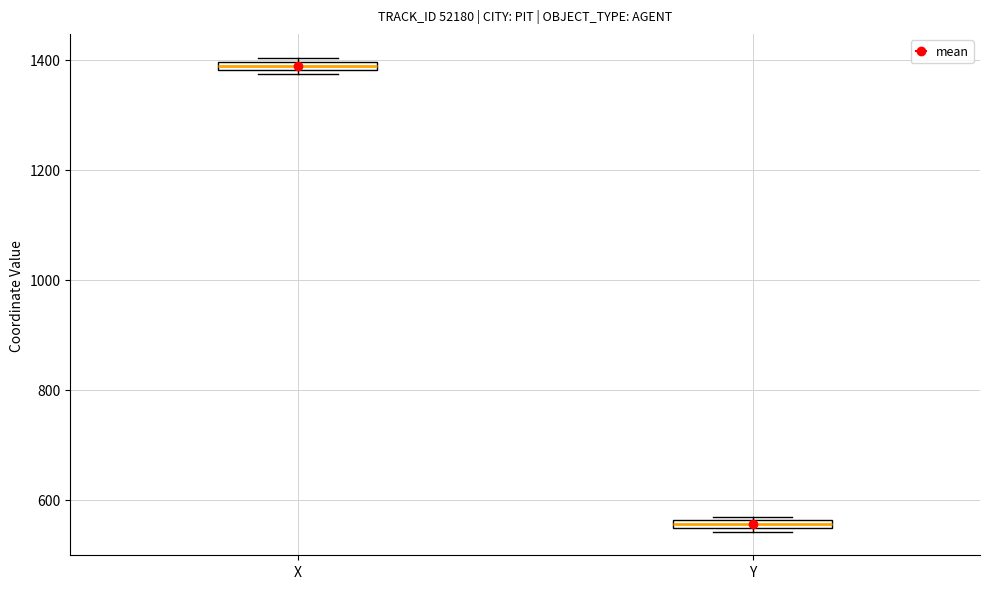

Where is the upper edge of the box for Y on the y-axis? The values are not printed on the chart, so give them approximately, as read against the axis.

560